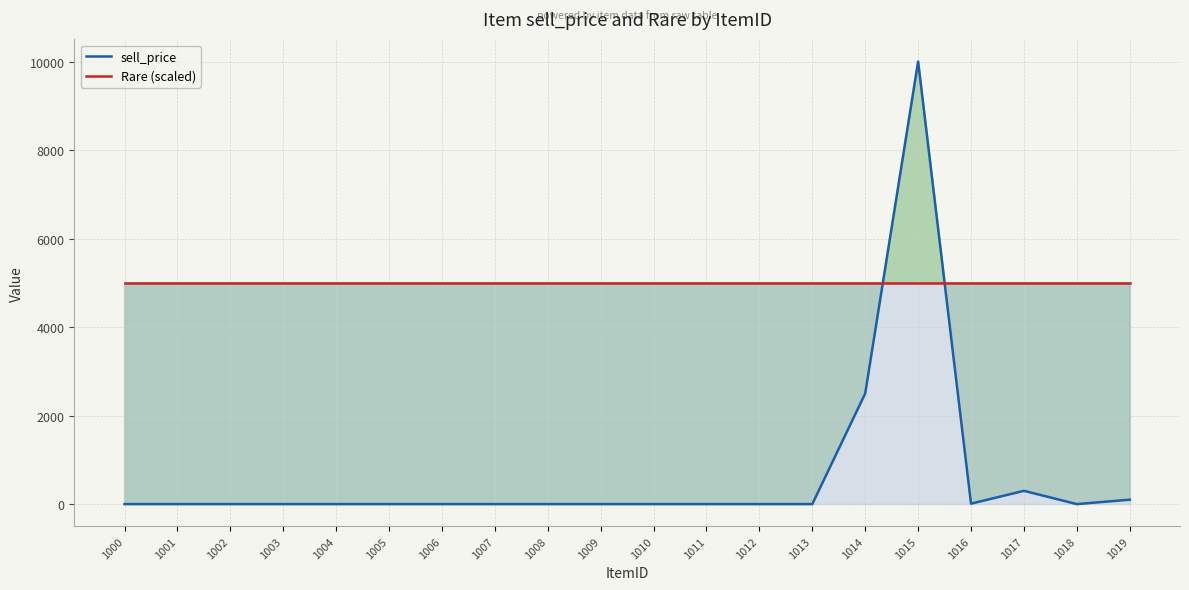

What is the greatest value displayed?

10000